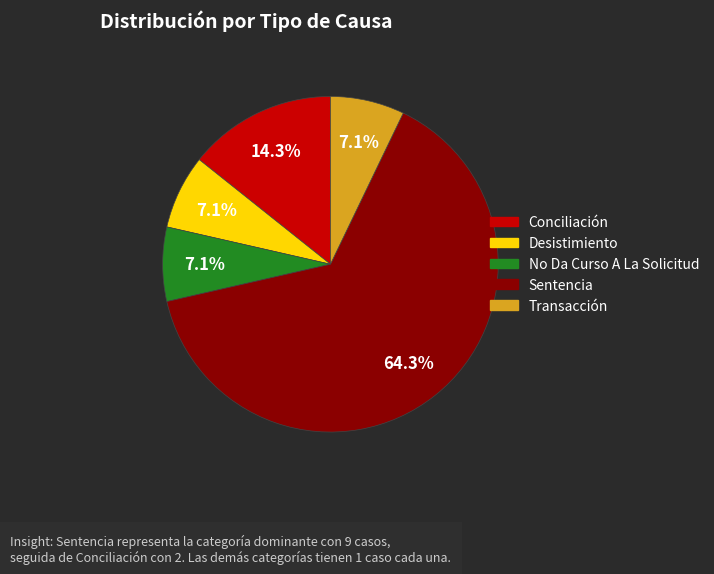

Is it true that Desistimiento is 17% of the pie?

False